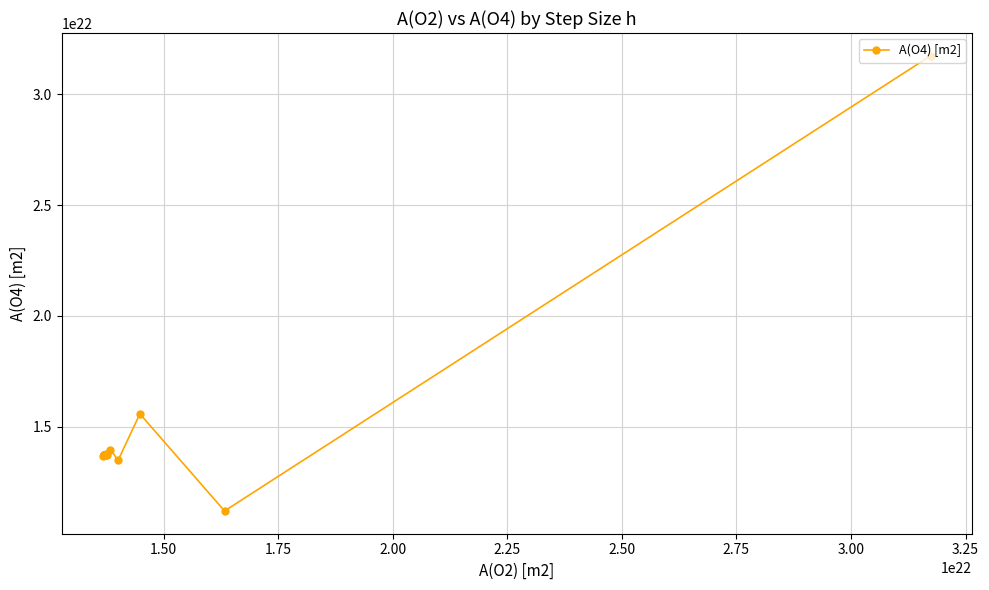

True or false: the data has more than 2 interior local peaks.

True